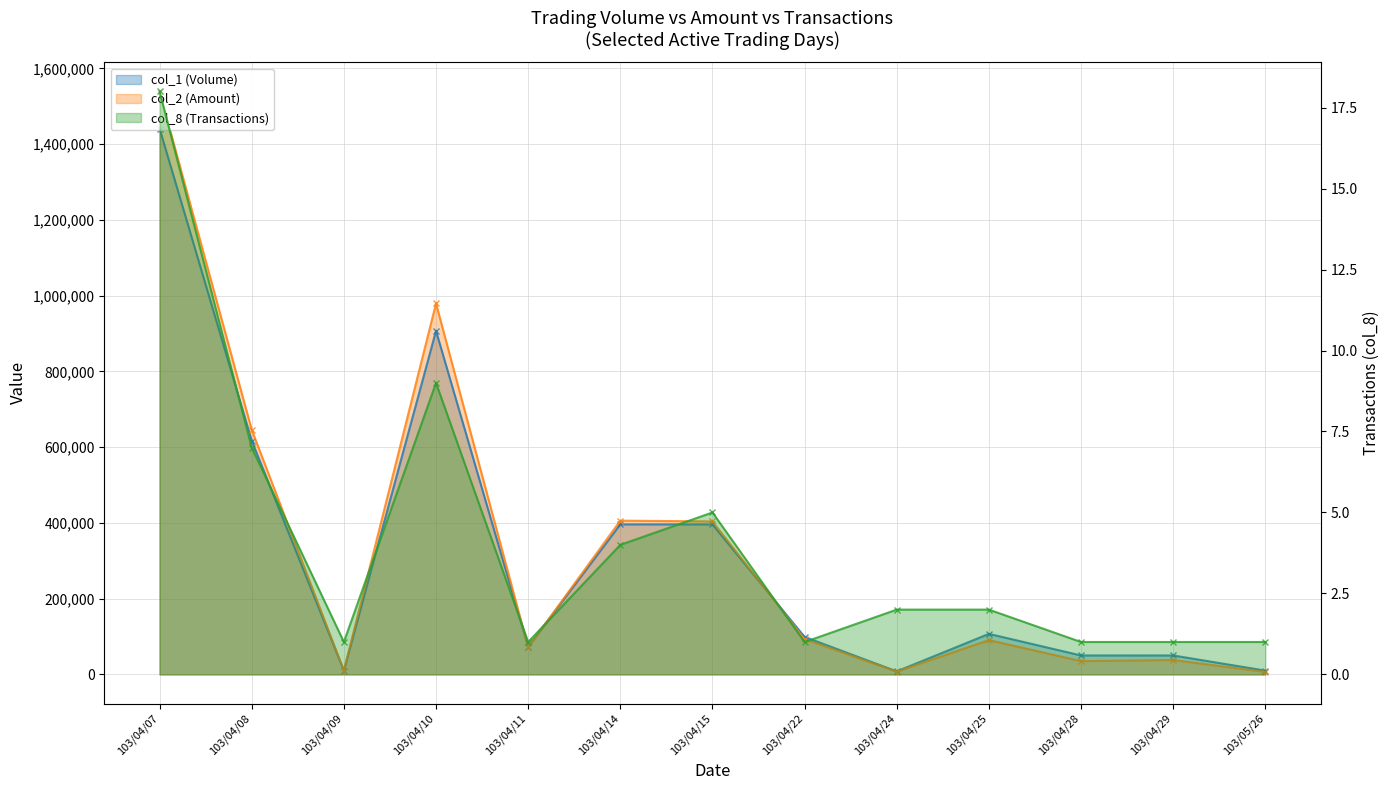

What is the difference between the maximum and second lowest values in the col_2 (Amount) series?

1531660